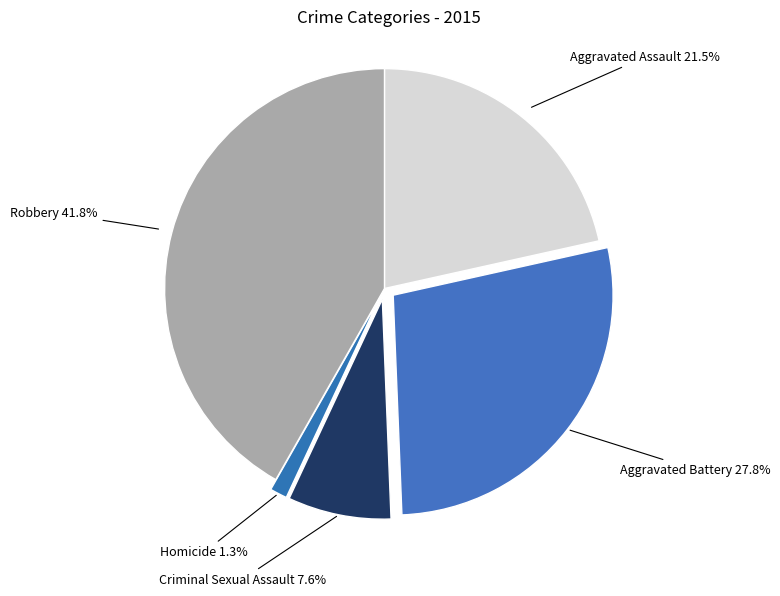

Which has a higher value, Robbery or Homicide?

Robbery